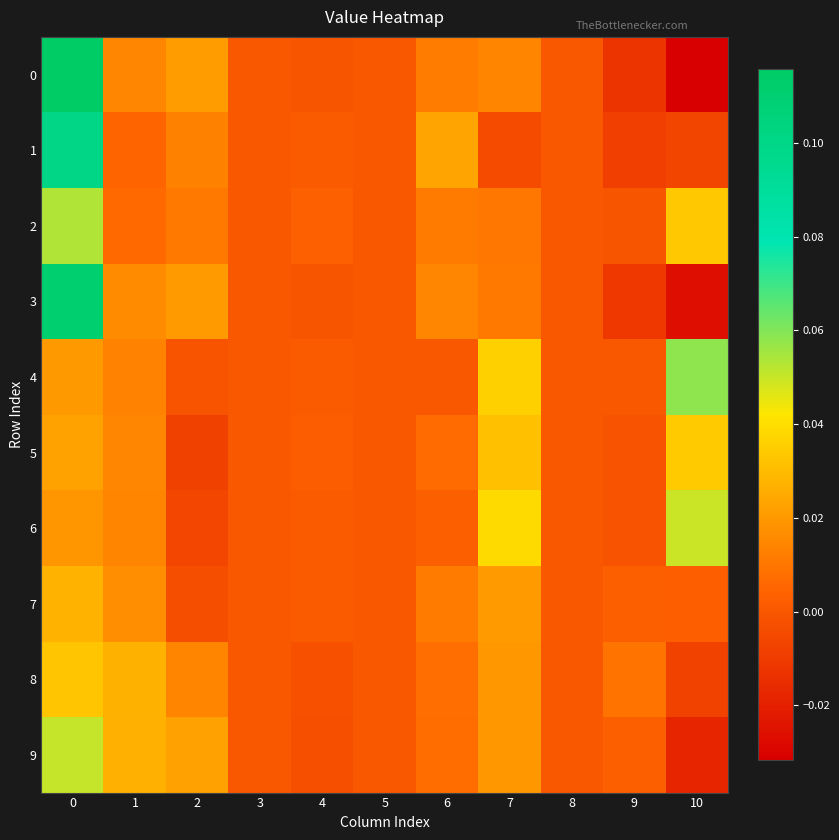

Reading left to right, transcribe all the data shown in this chart.

row_0: 0.1	0.0	0.0	0.0	-0.0	0.0	0.0	0.0	0.0	-0.0	-0.0
row_1: 0.1	0.0	0.0	0.0	0.0	0.0	0.0	-0.0	0.0	-0.0	-0.0
row_2: 0.1	0.0	0.0	0.0	0.0	0.0	0.0	0.0	0.0	-0.0	0.0
row_3: 0.1	0.0	0.0	0.0	-0.0	0.0	0.0	0.0	0.0	-0.0	-0.0
row_4: 0.0	0.0	-0.0	0.0	0.0	0.0	-0.0	0.0	0.0	-0.0	0.1
row_5: 0.0	0.0	-0.0	0.0	0.0	0.0	0.0	0.0	0.0	-0.0	0.0
row_6: 0.0	0.0	-0.0	0.0	0.0	0.0	0.0	0.0	0.0	-0.0	0.0
row_7: 0.0	0.0	-0.0	0.0	0.0	0.0	0.0	0.0	0.0	0.0	0.0
row_8: 0.0	0.0	0.0	0.0	-0.0	0.0	0.0	0.0	0.0	0.0	-0.0
row_9: 0.1	0.0	0.0	0.0	-0.0	0.0	0.0	0.0	0.0	0.0	-0.0